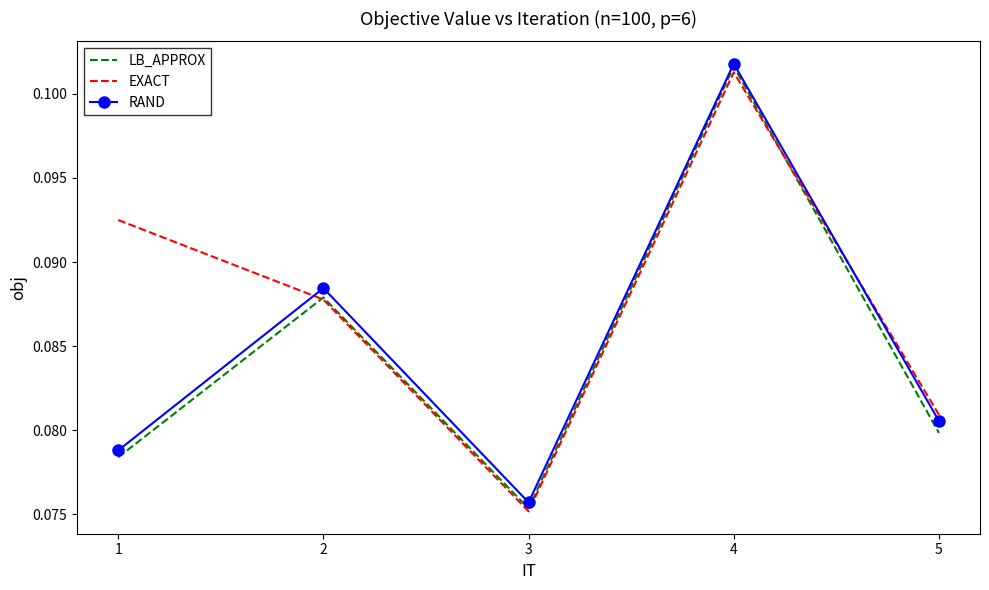

At 5, list the series in order from largest to smallest.

EXACT, RAND, LB_APPROX